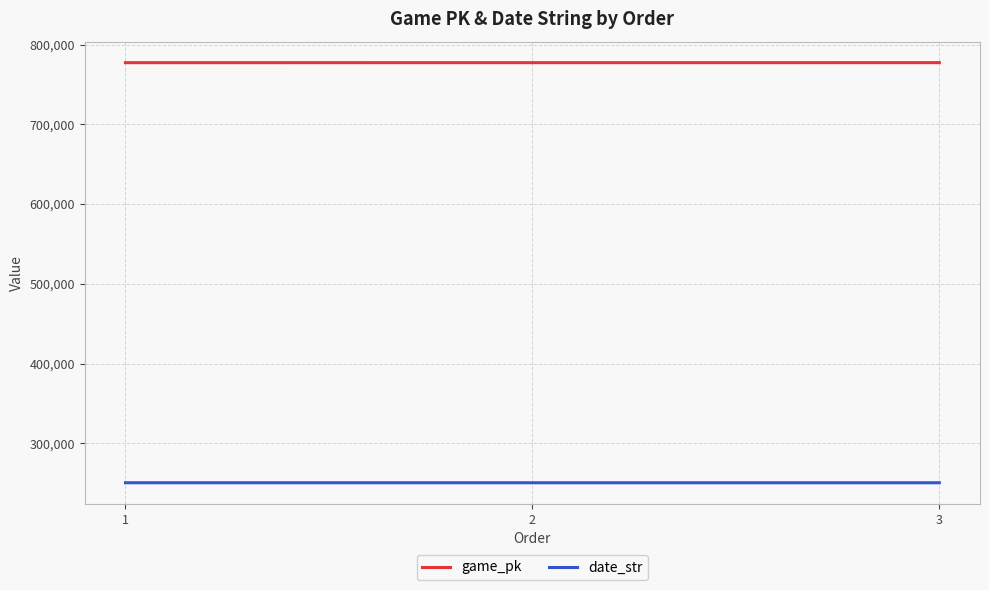

The value of game_pk at 2 is 777272. True or false?

True